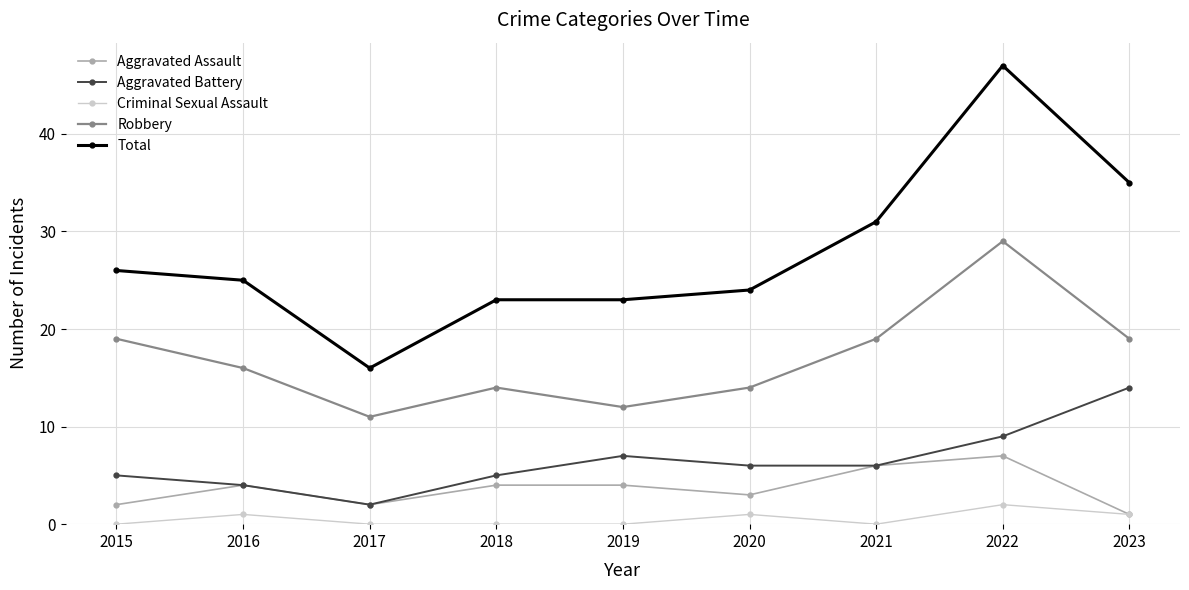

Where is the first local maximum for Aggravated Assault?

2016